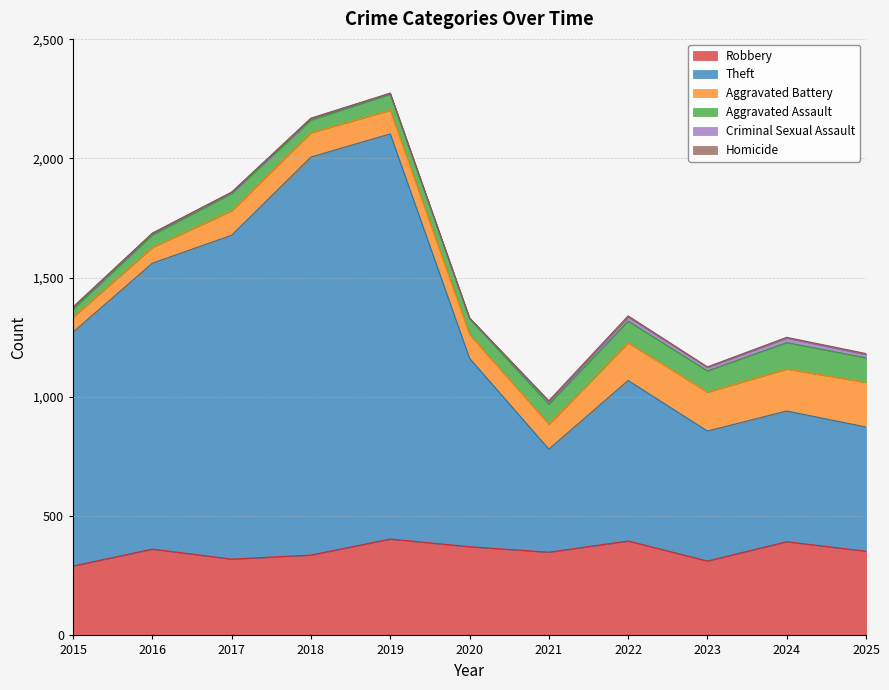

How many interior local valleys does the Homicide series have?

1